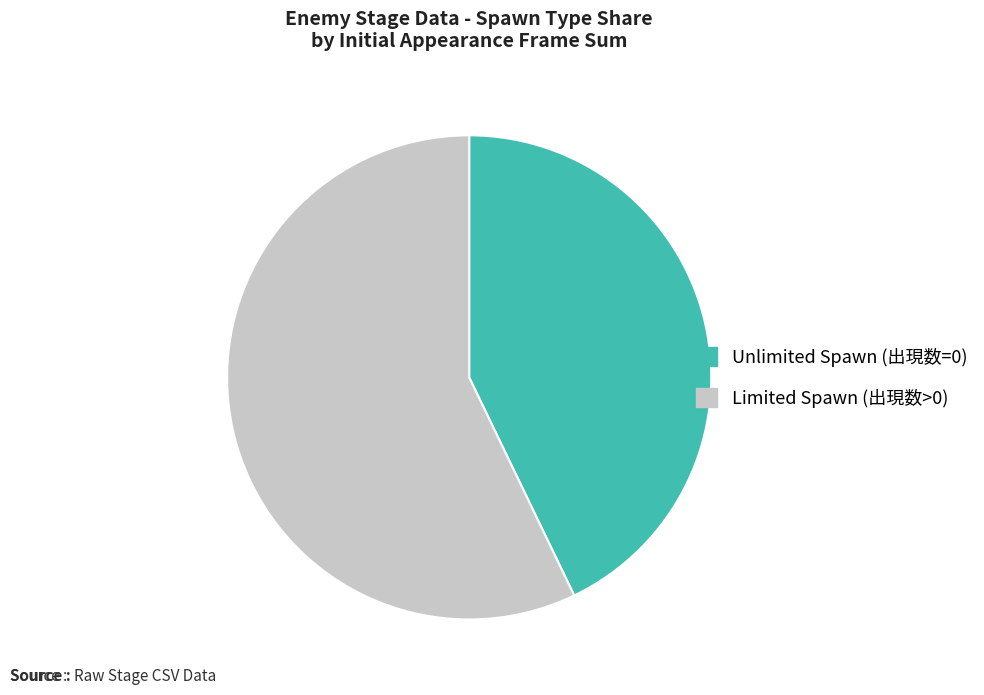

Does Limited Spawn (出現数>0) represent more than half of the total?

Yes